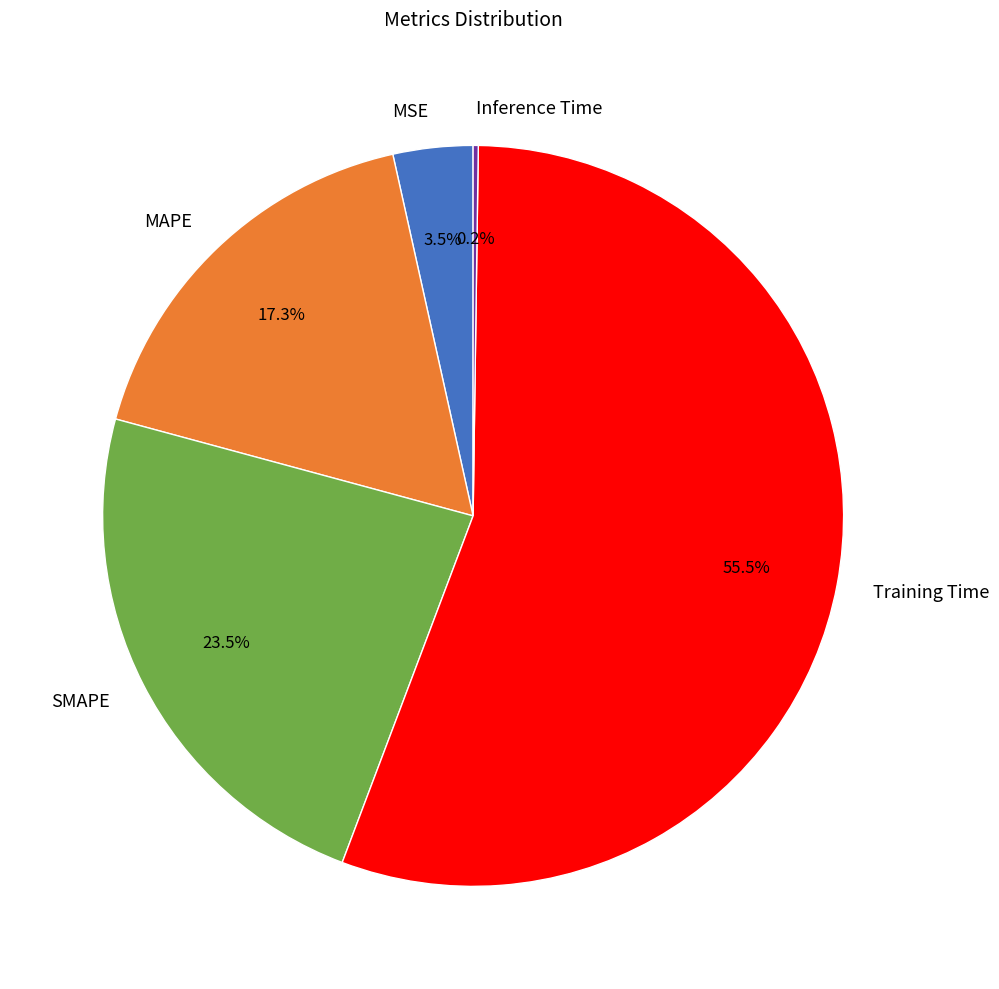

Which category accounts for the majority?

Training Time